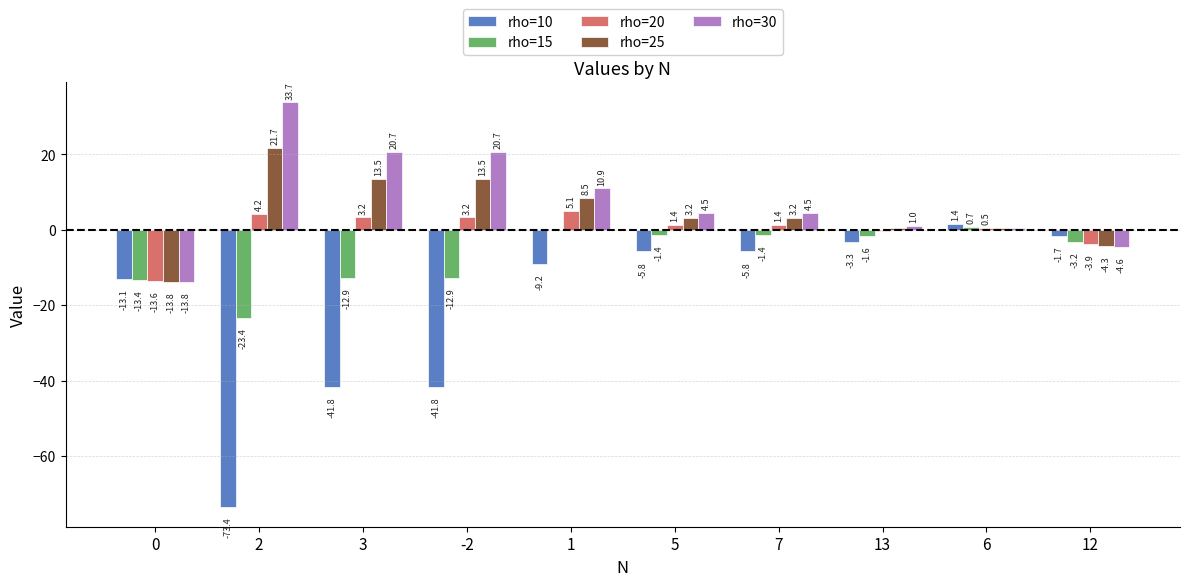

What is the sum of the rho=30 values at 12 and 3?

16.1